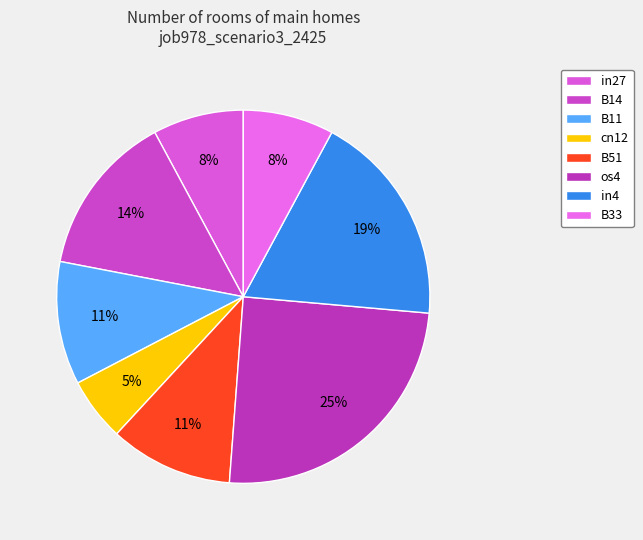

What is the smallest slice in the pie chart?

cn12